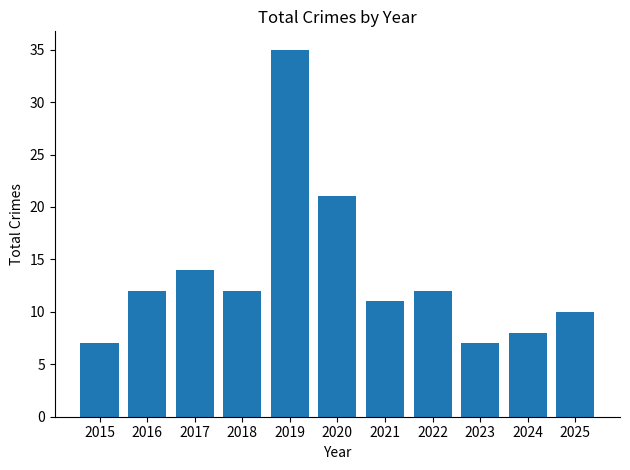

True or false: the data shows 19 at 2018.

False